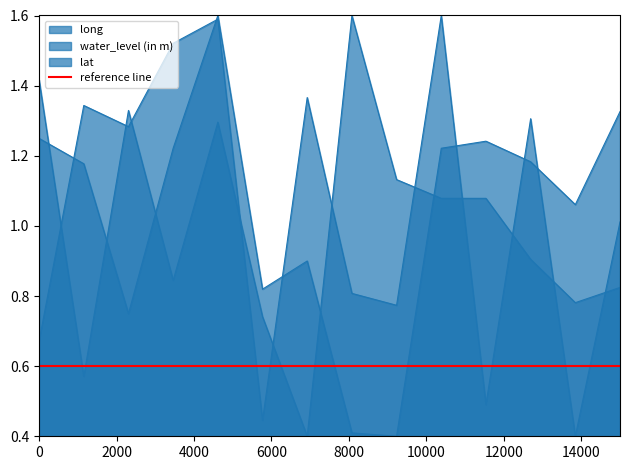

What are all the series names shown in the legend?

water_level (in m), lat, long